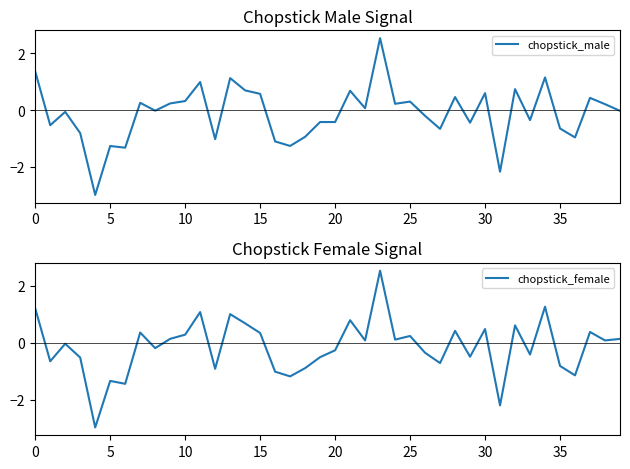

Which series ends up on top after the final intersection of chopstick_female and chopstick_male?

chopstick_female